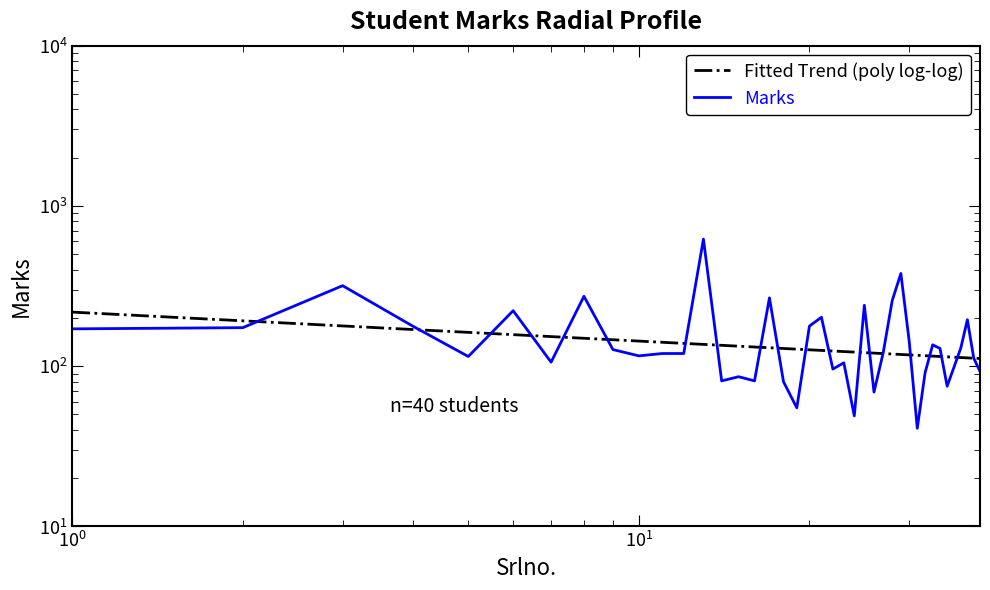

Which series has the widest spread of values?

Marks